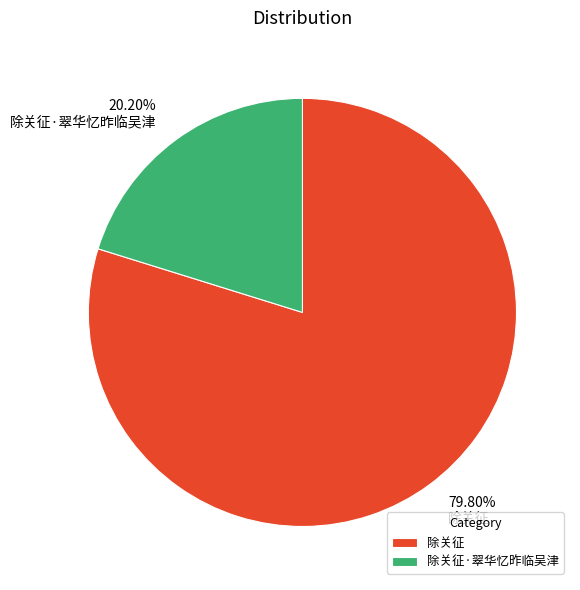

The 除关征 slice represents 69% of the pie. True or false?

False